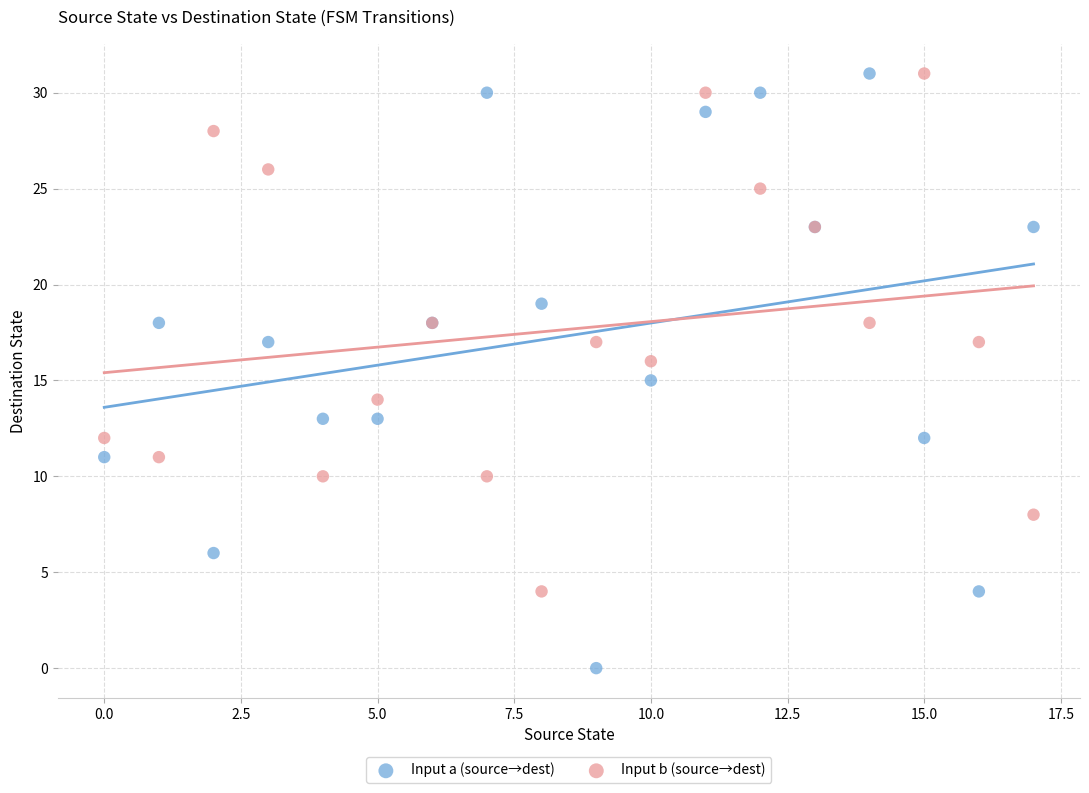

Which series contains the lowest Y value?

Input a (source→dest)